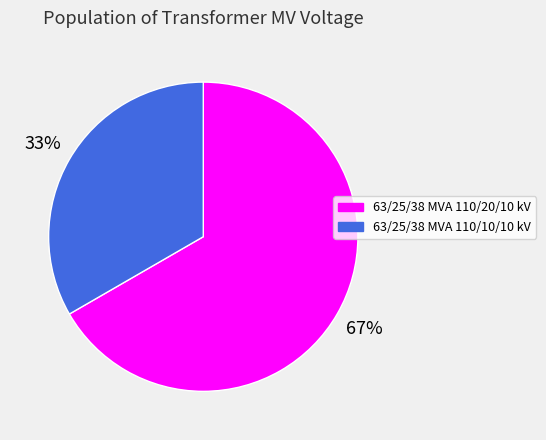

To the nearest percent, what is the combined percentage of 63/25/38 MVA 110/20/10 kV and 63/25/38 MVA 110/10/10 kV?

100%